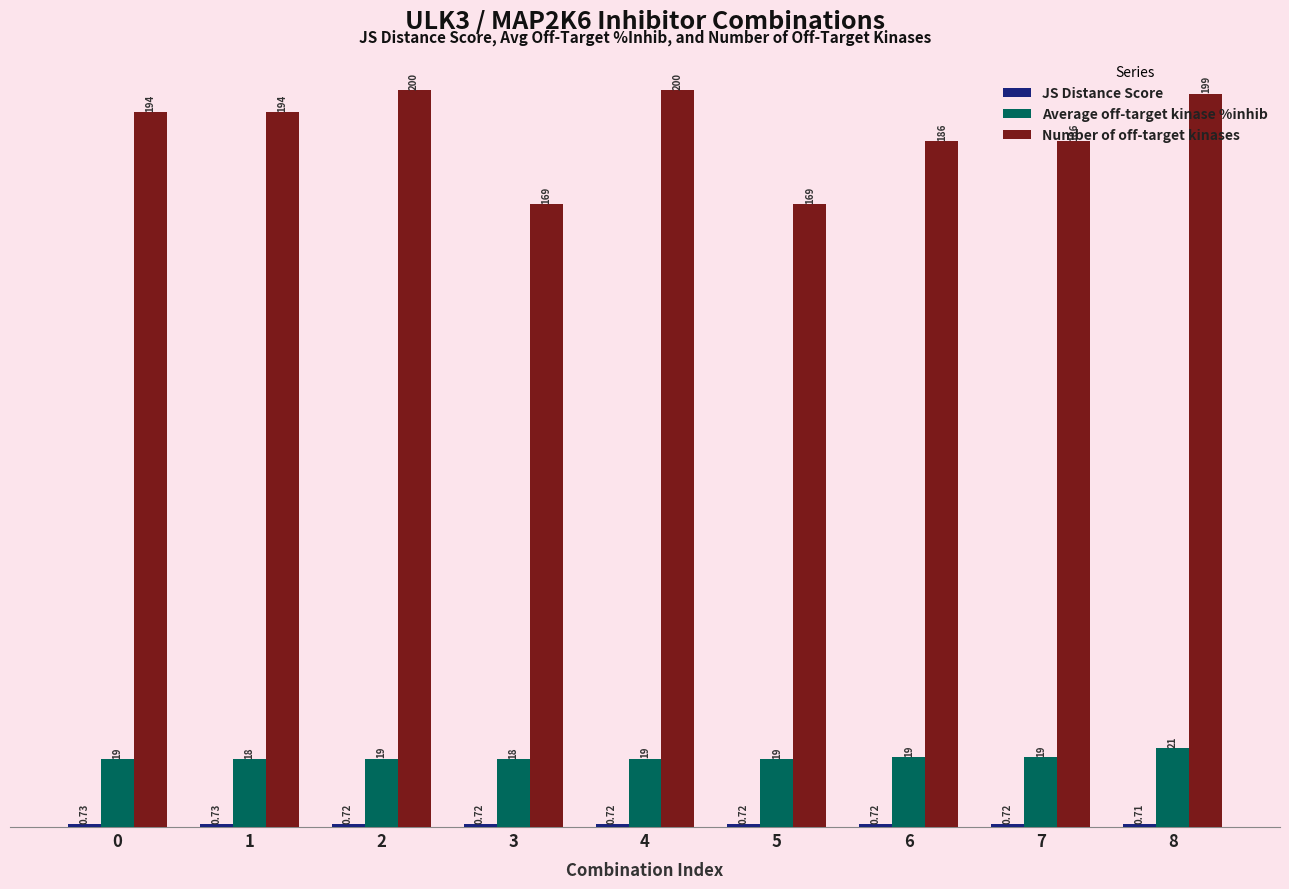

Which series has the largest range (max minus min)?

Number of off-target kinases